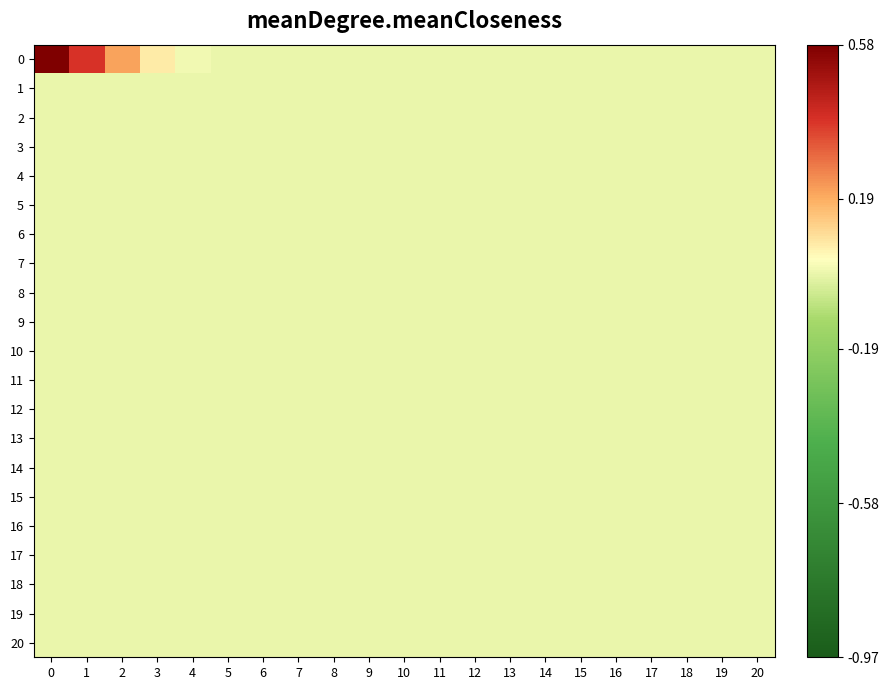

List the series in order of their peak value, highest first.

0, 1, 2, 3, 4, 5, 6, 7, 8, 9, 10, 11, 12, 13, 14, 15, 16, 17, 18, 19, 20